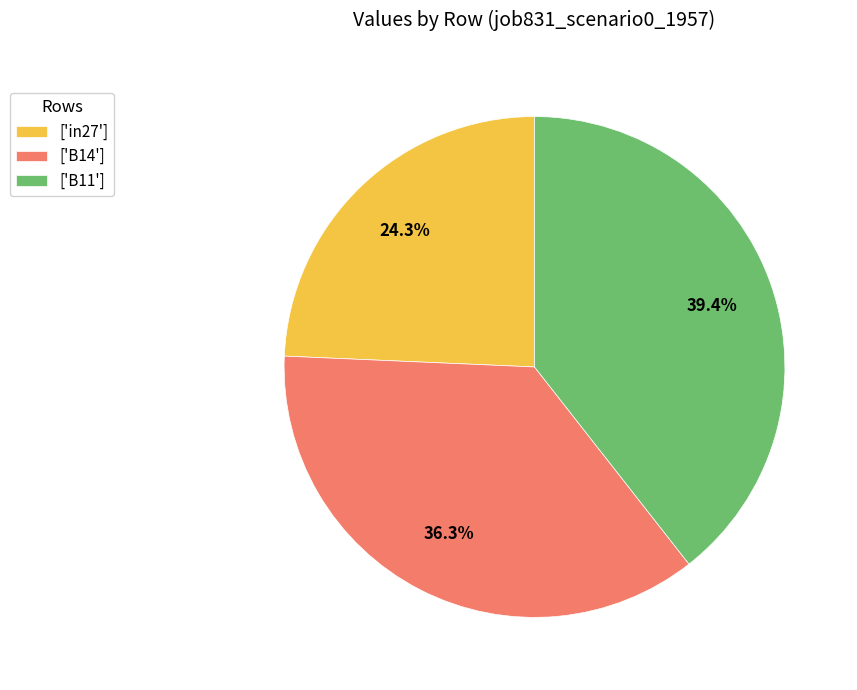

Is there a majority slice in this chart?

No